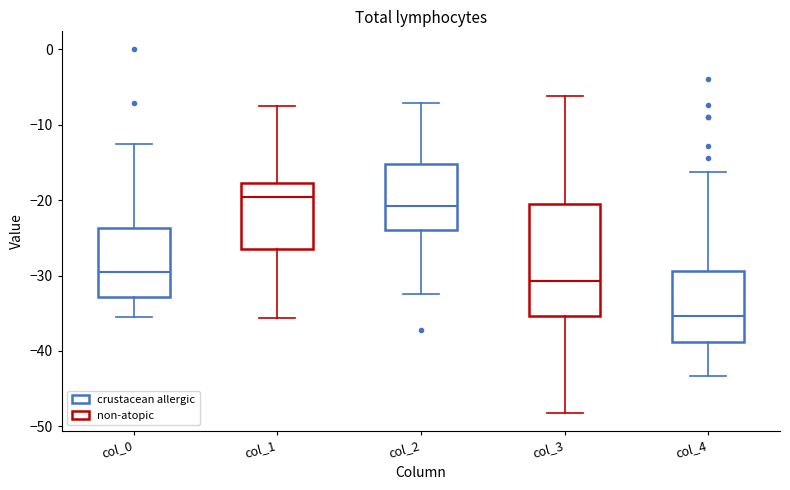

Comparing the boxes themselves (not the whiskers), which one is the tallest?

col_3